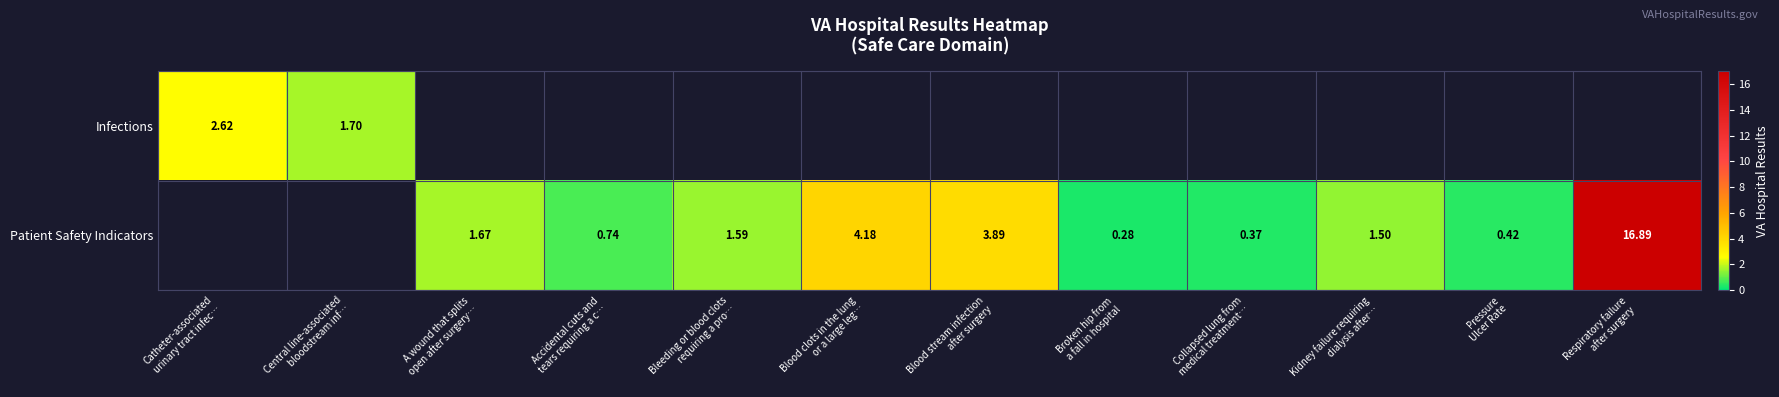

List the series in order of their peak value, lowest first.

Infections, Patient Safety Indicators